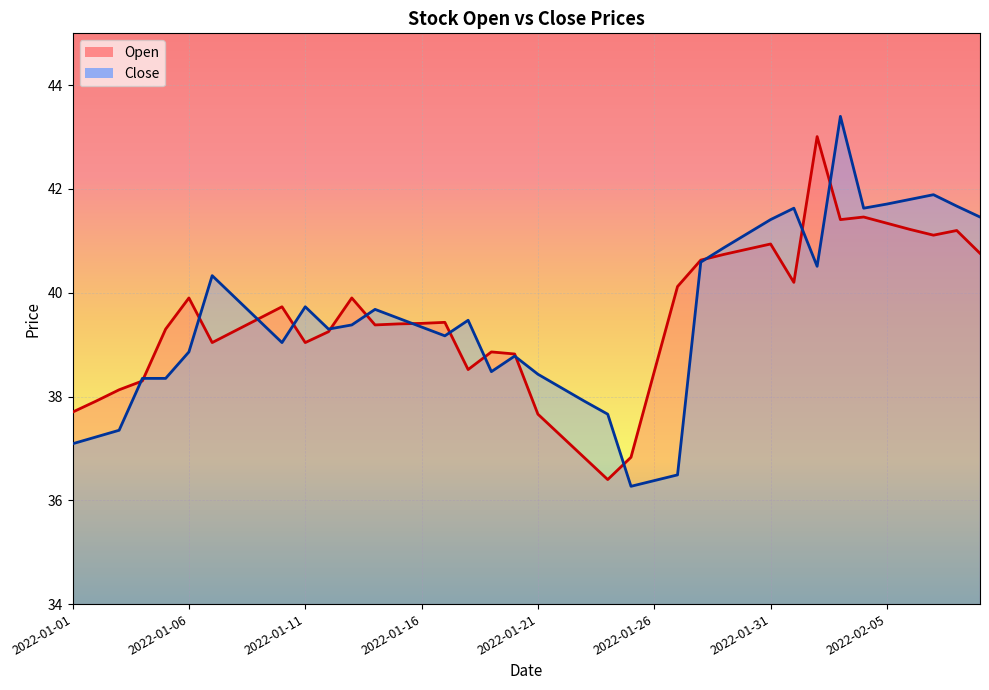

At which label does Open reach its minimum?

2022-01-24